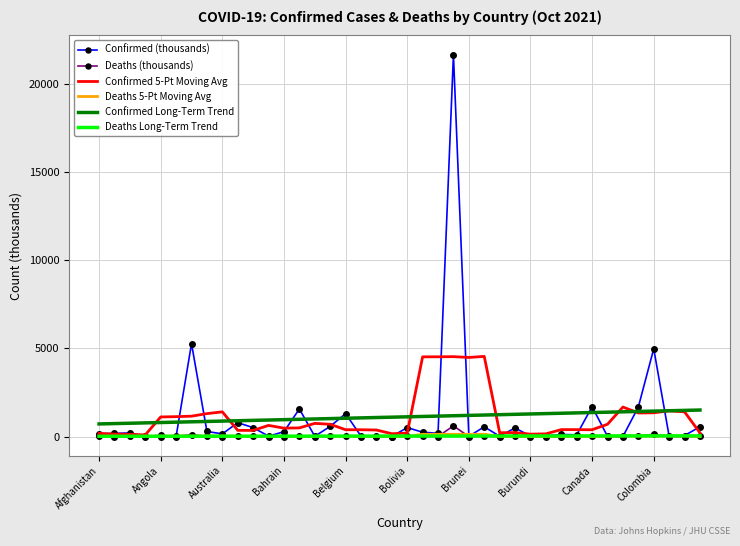

Which series has the largest range (max minus min)?

Confirmed (thousands)